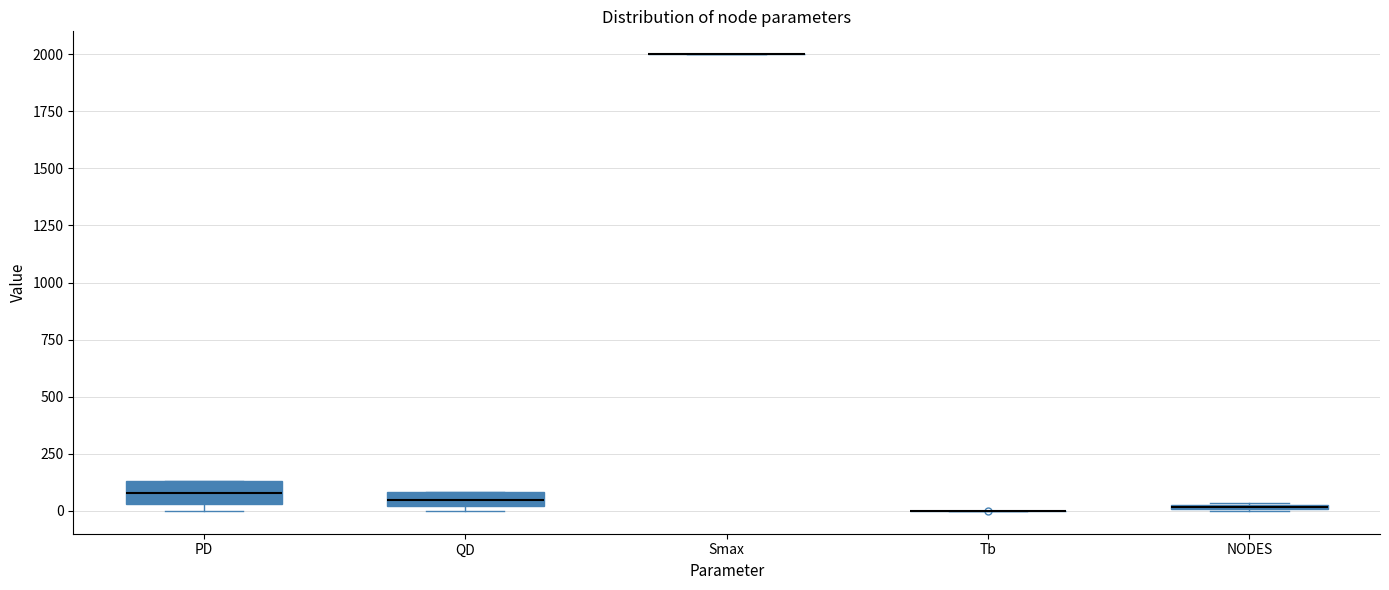

Where is the upper edge of the box for QD on the y-axis? The values are not printed on the chart, so give them approximately, as read against the axis.

100